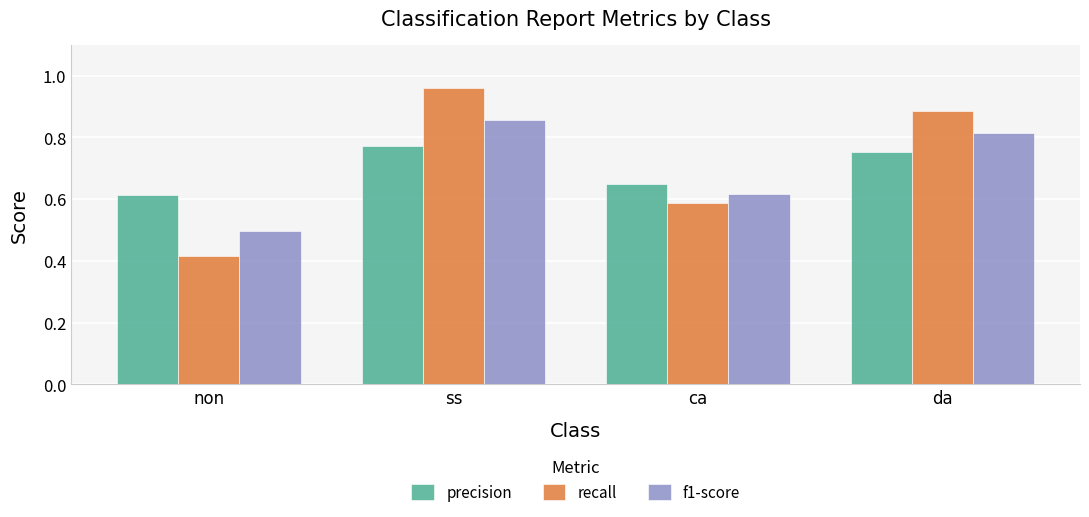

What are all the series names shown in the legend?

precision, recall, f1-score